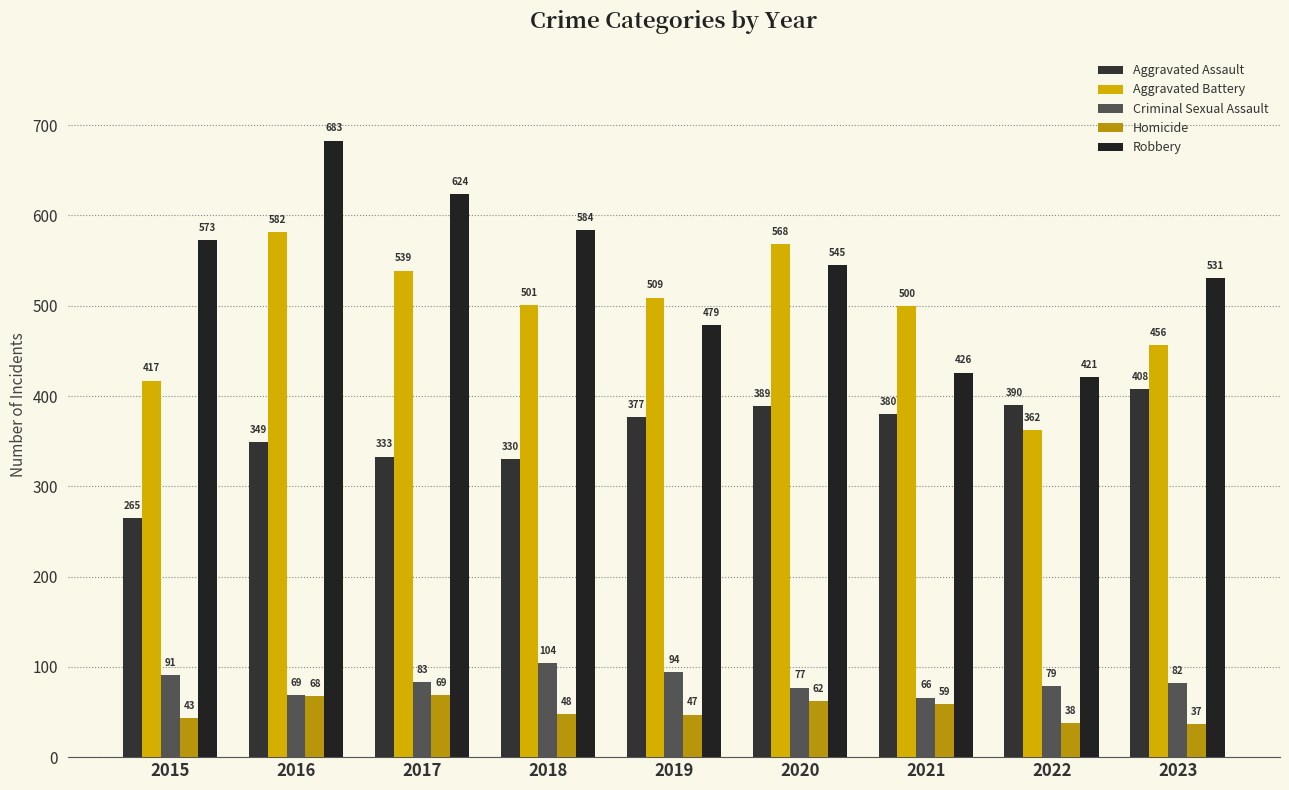

Which series has the largest total across all categories?

Robbery